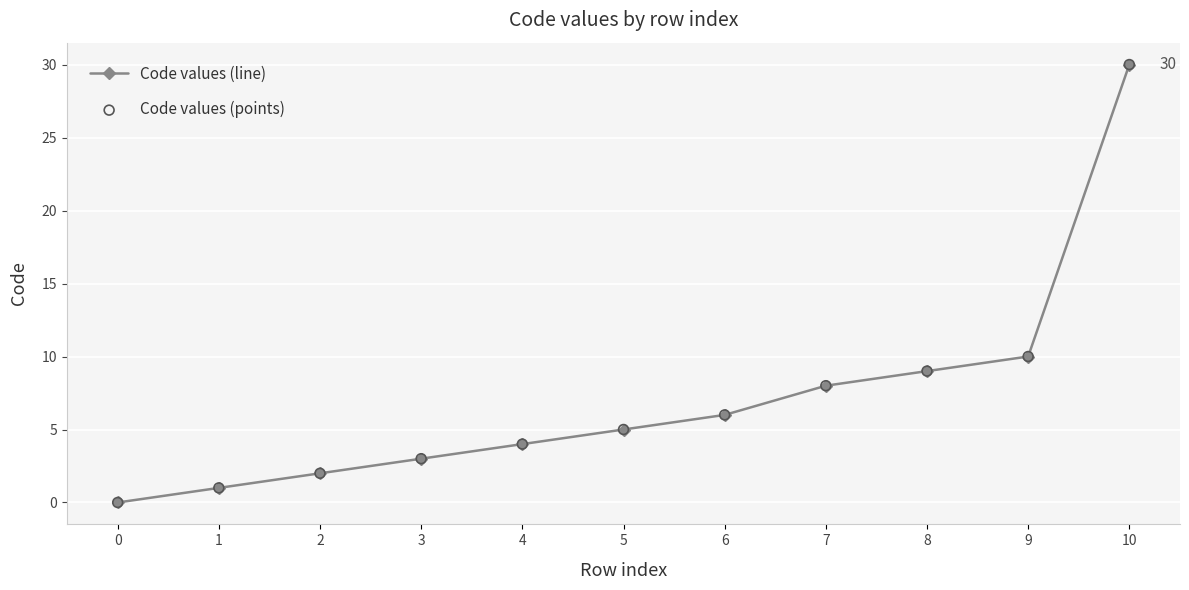

What is the change in value from 0 to 8?

+9